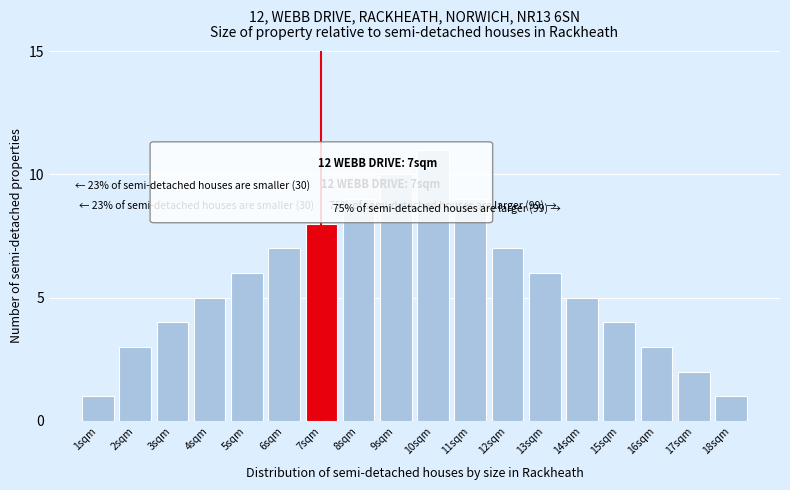

Reading left to right, list all the values displayed in this chart.

1sqm=1	2sqm=3	3sqm=4	4sqm=5	5sqm=6	6sqm=7	7sqm=8	8sqm=9	9sqm=10	10sqm=11	11sqm=9	12sqm=7	13sqm=6	14sqm=5	15sqm=4	16sqm=3	17sqm=2	18sqm=1